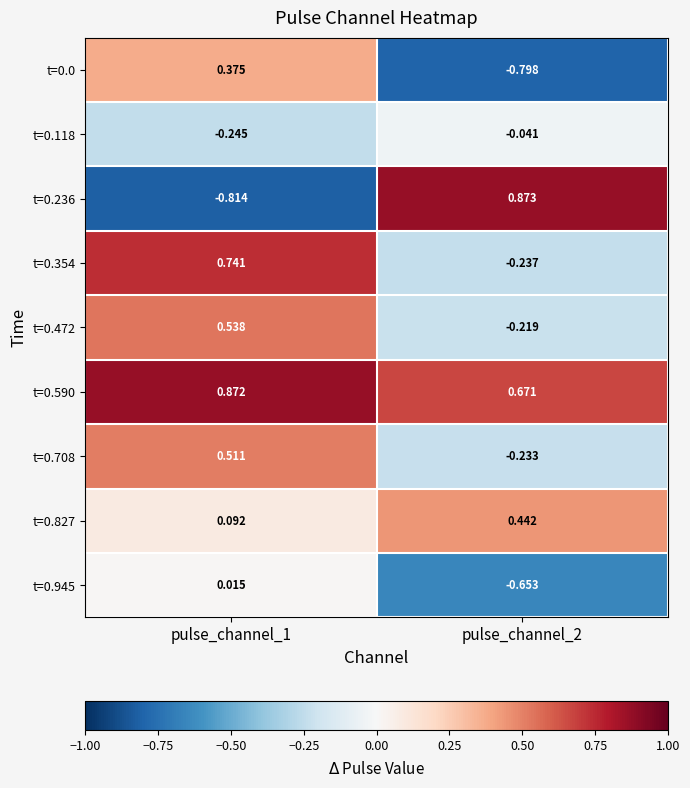

How many series are shown in this chart?

9